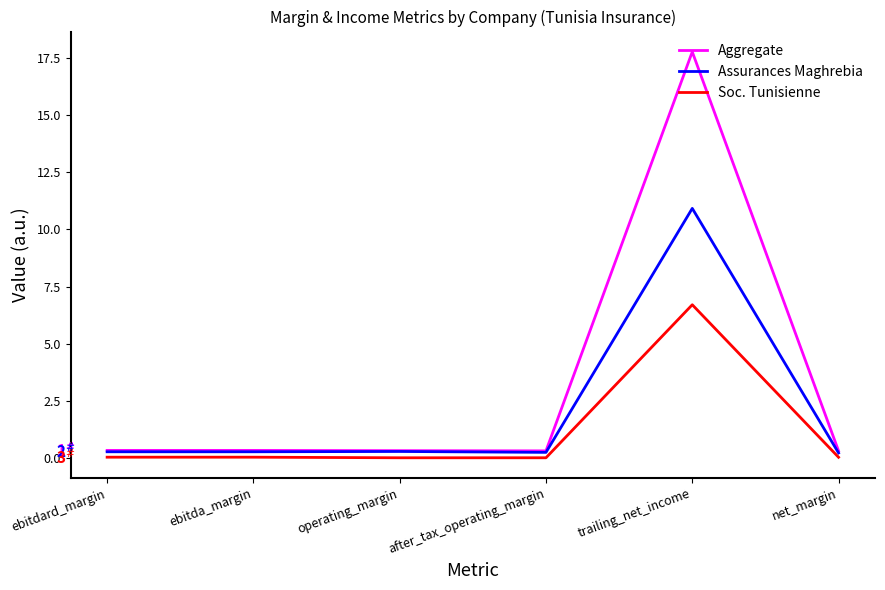

True or false: Soc. Tunisienne has a value of 0.0 at ebitda_margin.

True